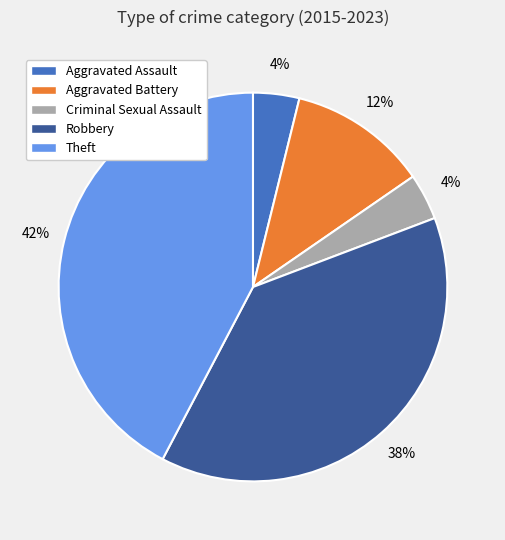

Does Aggravated Battery account for over 50% of the chart?

No